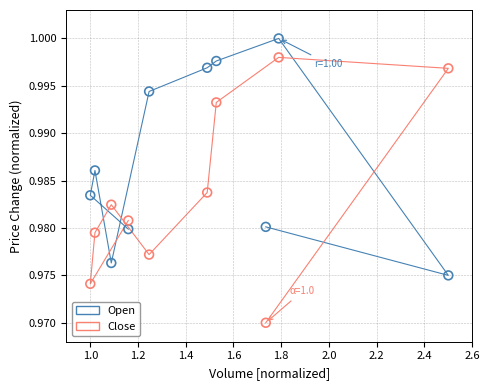

What is the X range (max minus min) for the scatter plot?

1.5